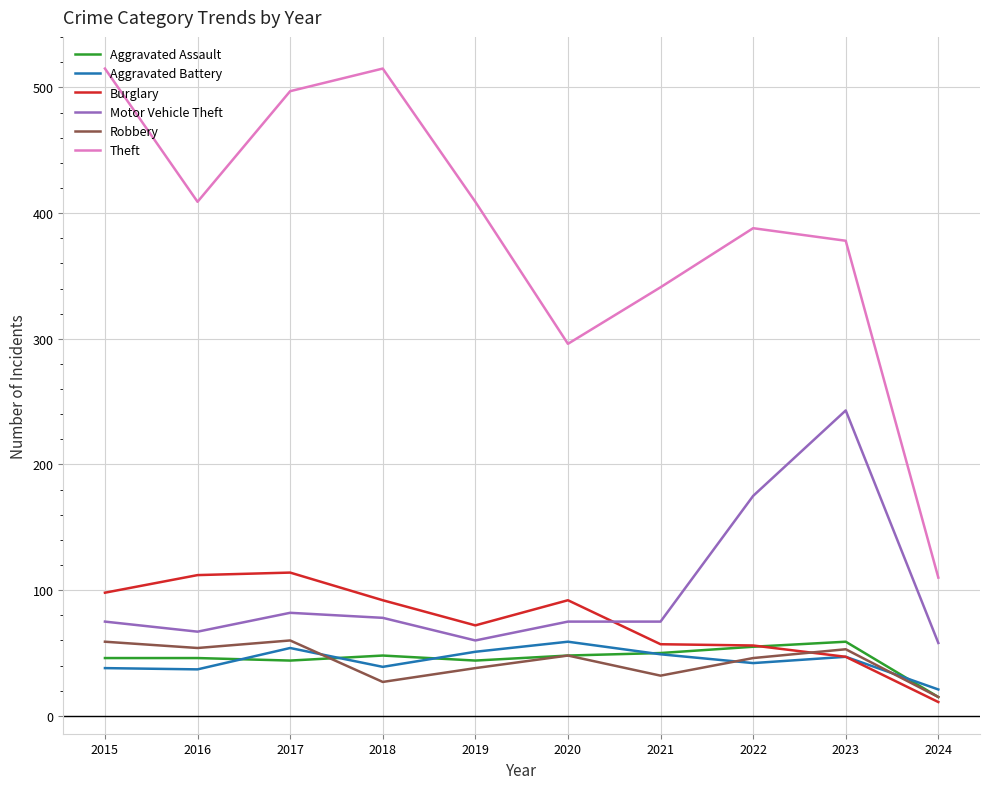

Which series changed the most between 2015 and 2023?

Motor Vehicle Theft